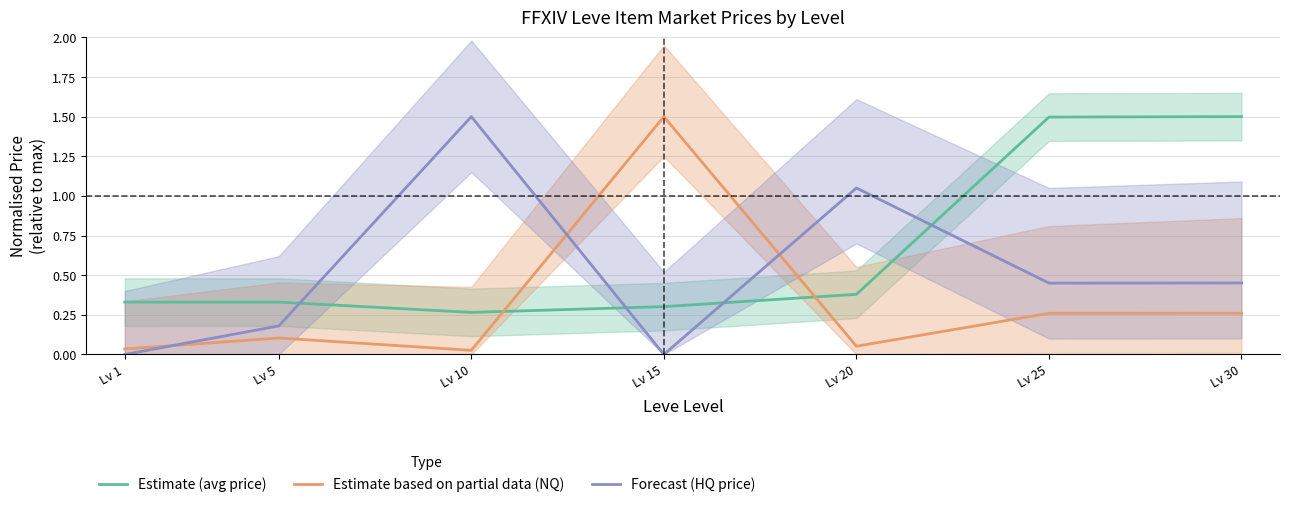

Reading left to right, what are all the values shown in this chart?

Estimate (avg price): Lv 1=0.3	Lv 5=0.3	Lv 10=0.3	Lv 15=0.3	Lv 20=0.4	Lv 25=1.5	Lv 30=1.5
Estimate based on partial data (NQ): Lv 1=0.0	Lv 5=0.1	Lv 10=0.0	Lv 15=1.5	Lv 20=0.1	Lv 25=0.3	Lv 30=0.3
Forecast (HQ price): Lv 1=0.0	Lv 5=0.2	Lv 10=1.5	Lv 15=0.0	Lv 20=1.1	Lv 25=0.4	Lv 30=0.5